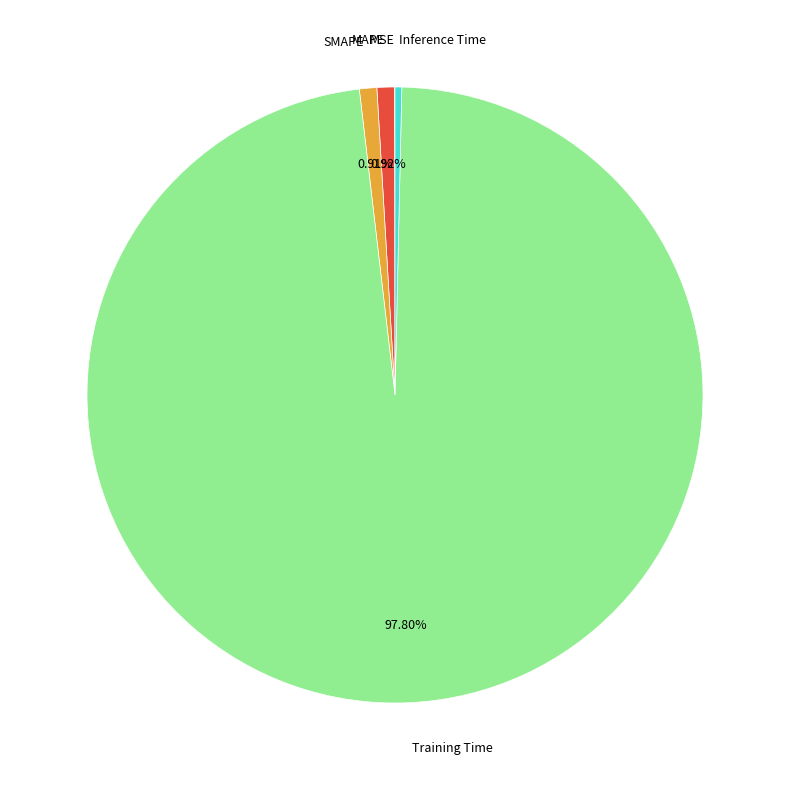

Which category accounts for the majority?

Training Time